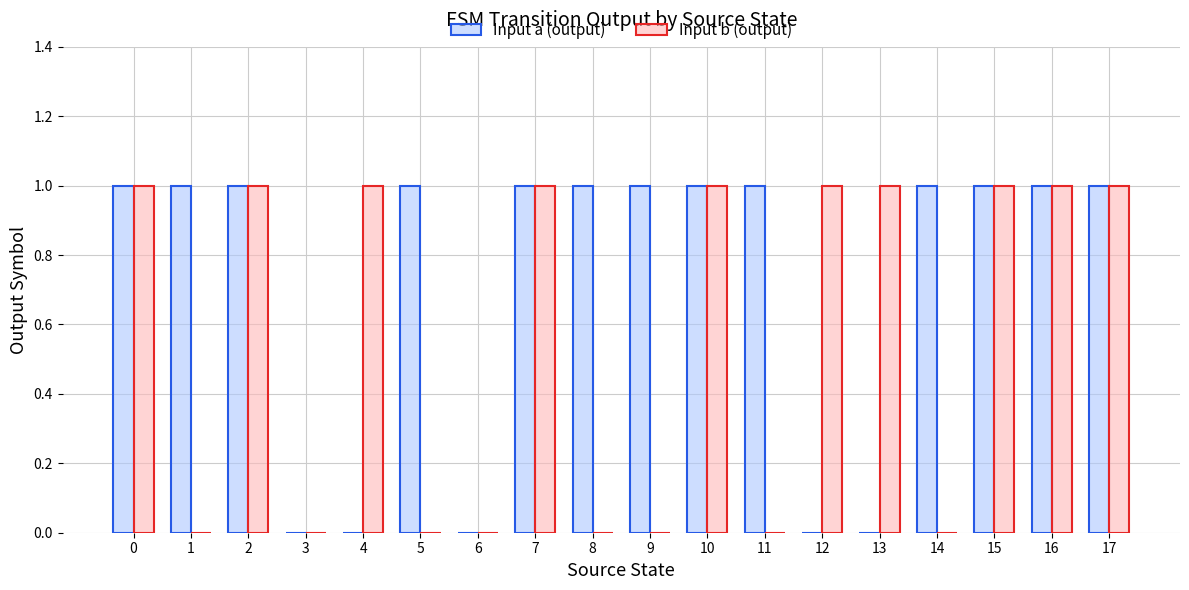

What is the sum of all Input a (output) values?

13